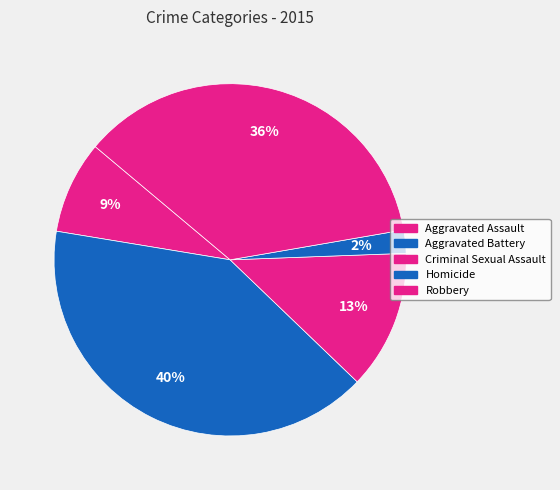

How many segments does this pie chart have?

5